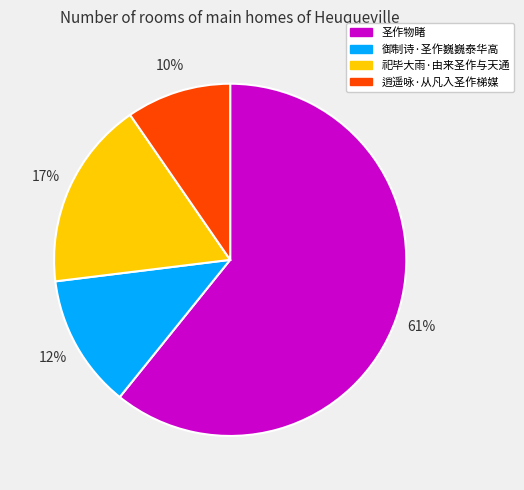

How many slices are in this pie chart?

4